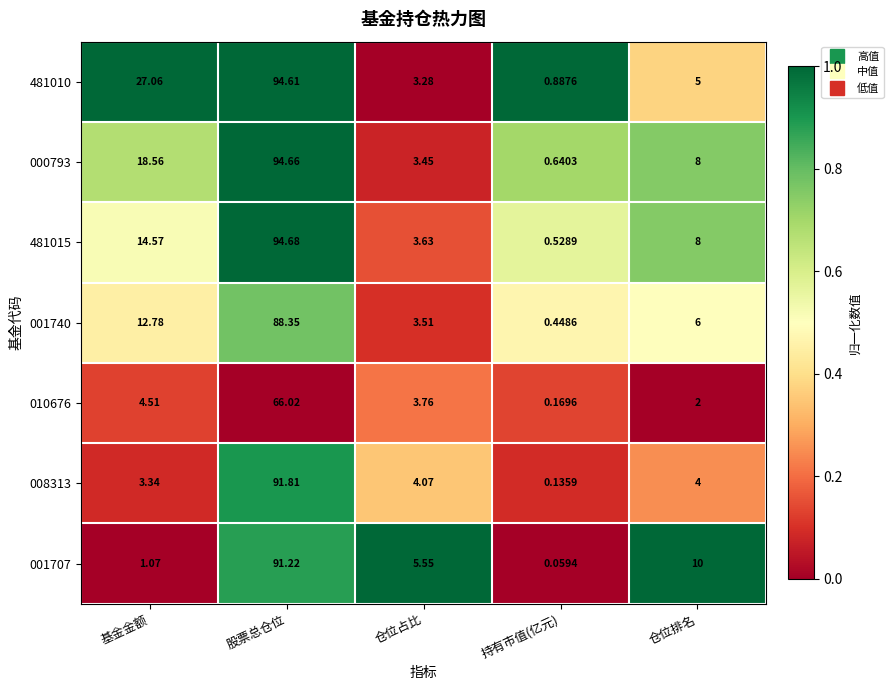

List the series in order of their peak value, lowest first.

010676, 001740, 001707, 008313, 481010, 000793, 481015